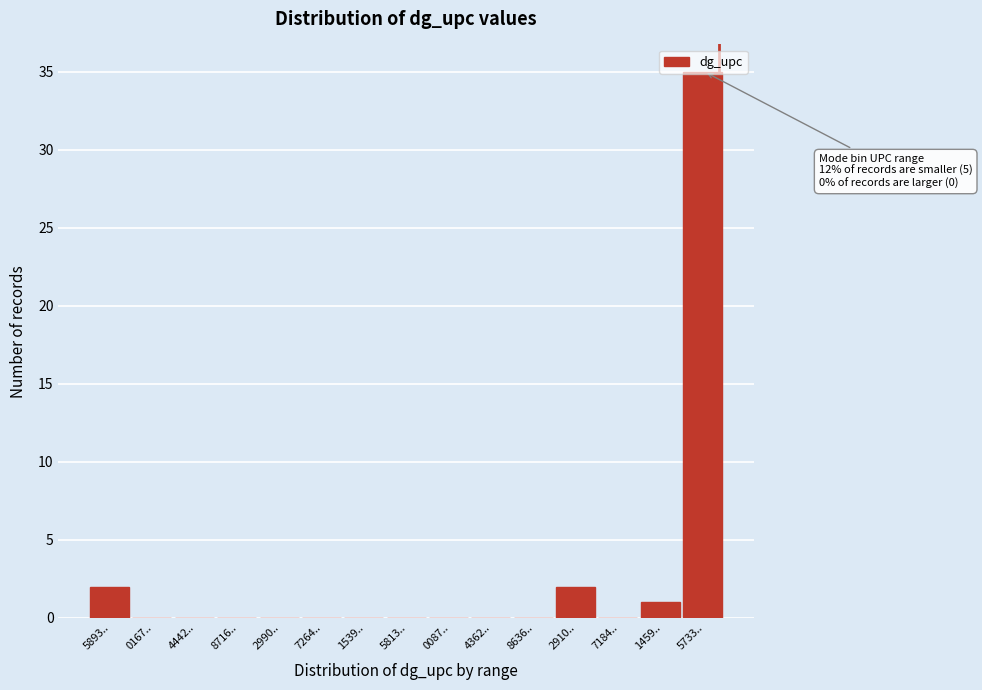

Which has a higher value, 2910.. or 4362..?

2910..